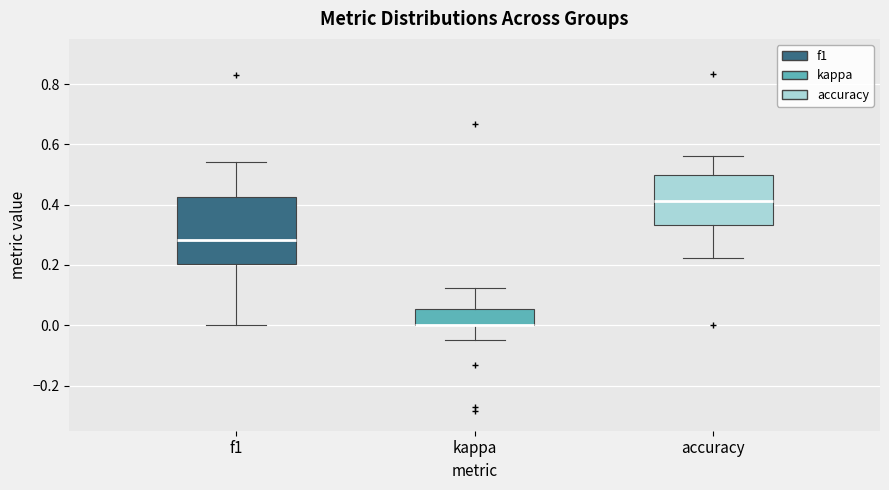

Where is the upper edge of the box for kappa on the y-axis? The values are not printed on the chart, so give them approximately, as read against the axis.

0.06